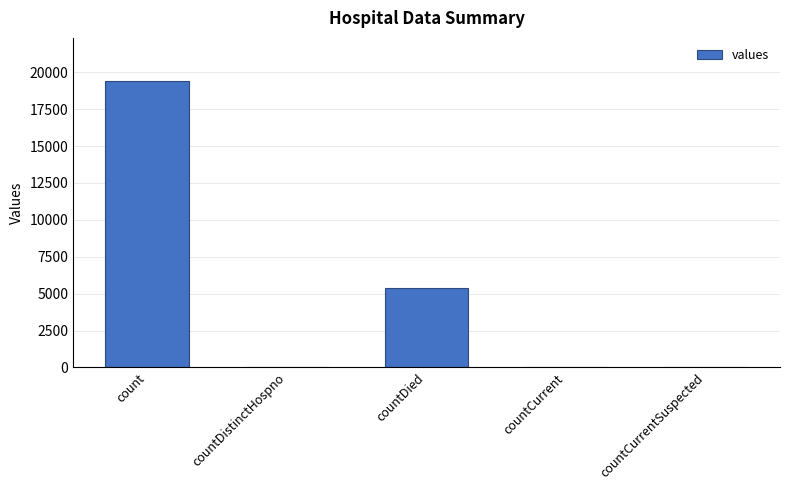

Which category has the highest value across all series?

count